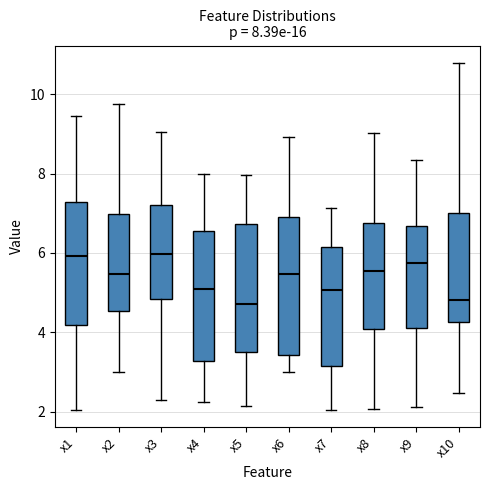

Which box is the tallest, from its lower edge to its upper edge?

x6